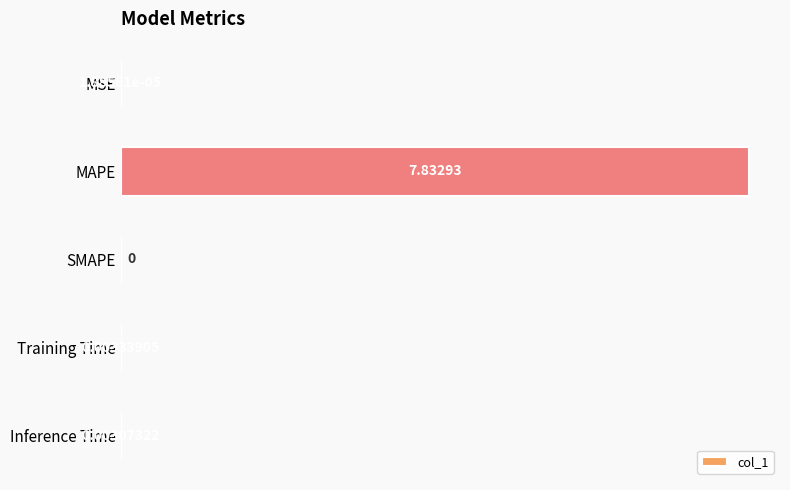

Between Inference Time and Training Time, which is larger?

Training Time